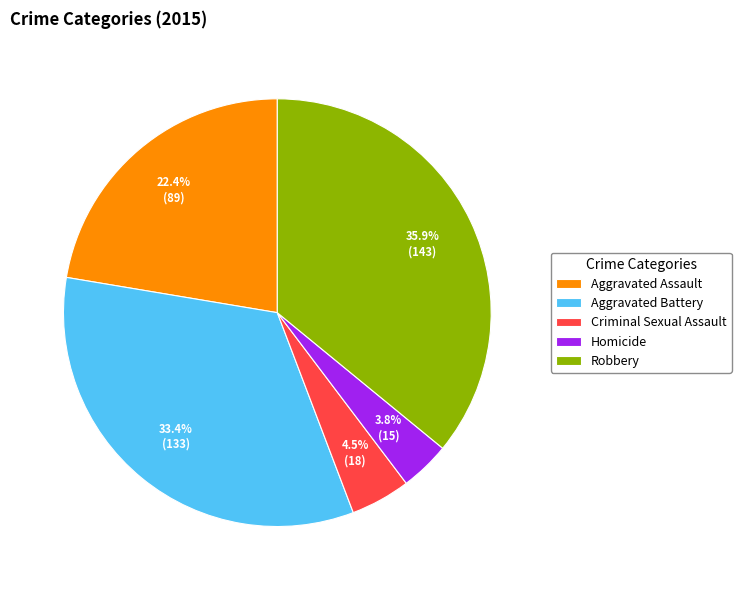

Is there any slice that represents more than half of the pie?

No